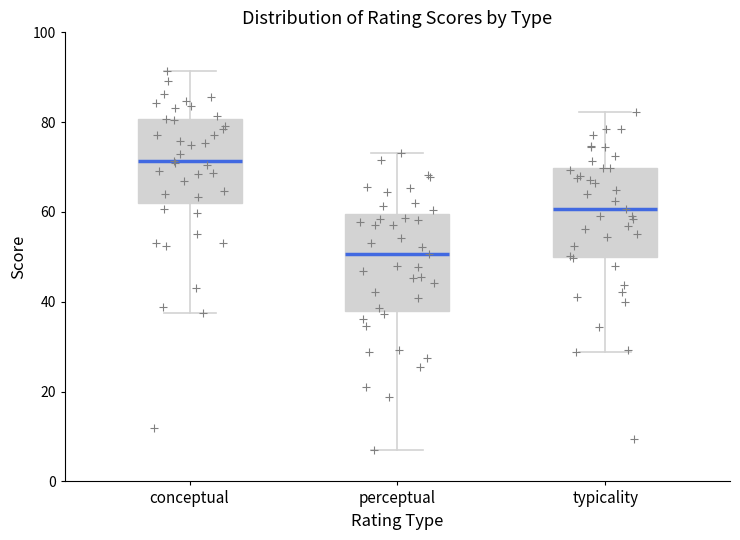

Where does the upper whisker of the box for perceptual end on the y-axis? The values are not printed on the chart, so give them approximately, as read against the axis.

74